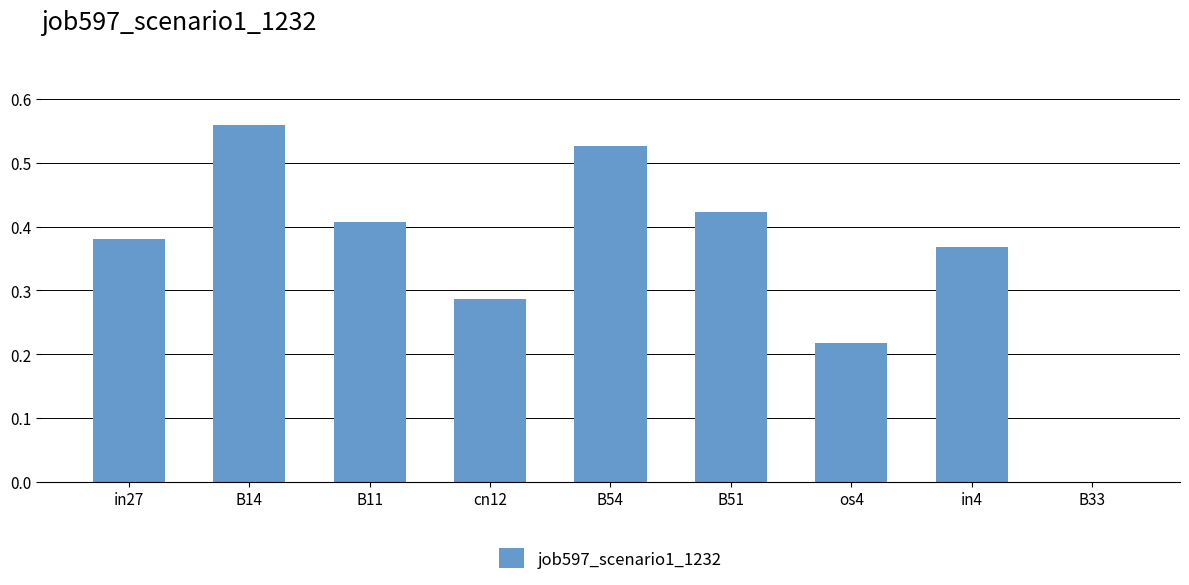

Is it true that the value at B54 is 0.8?

False